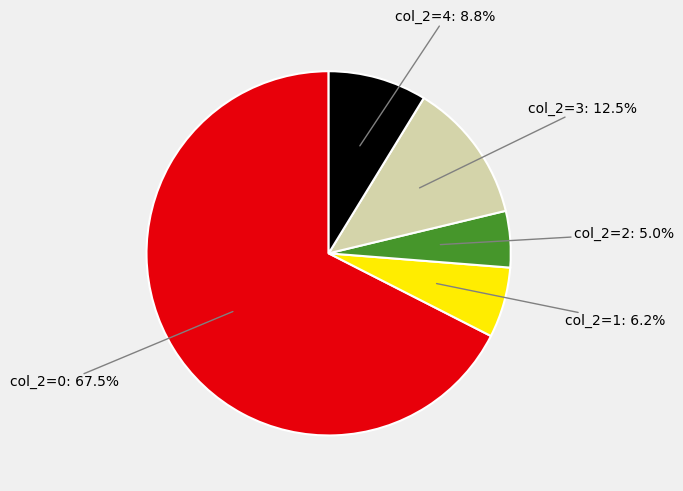

Is there any slice that represents more than half of the pie?

Yes